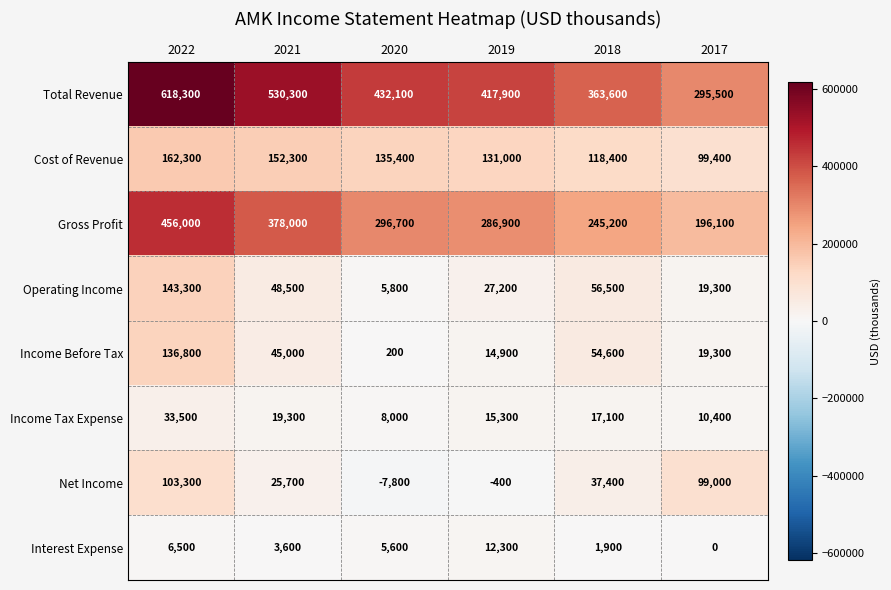

Which series has the largest total across all categories?

Total Revenue